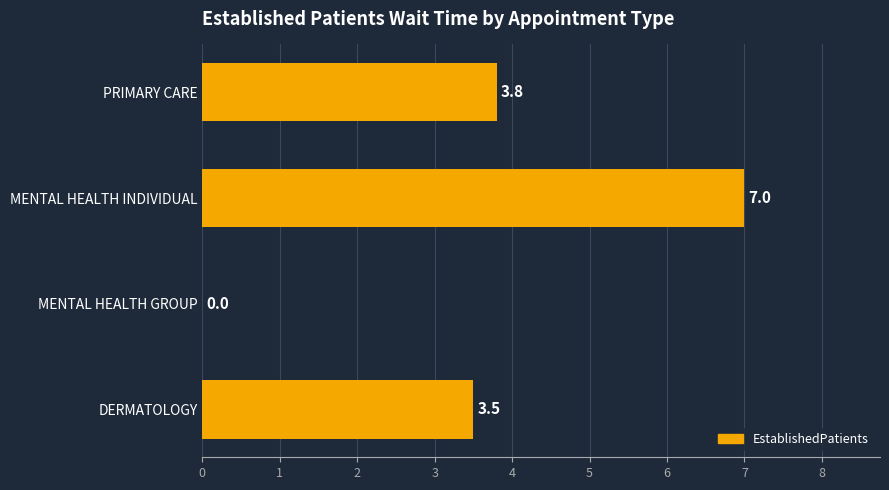

What is the sum of all values?

14.3